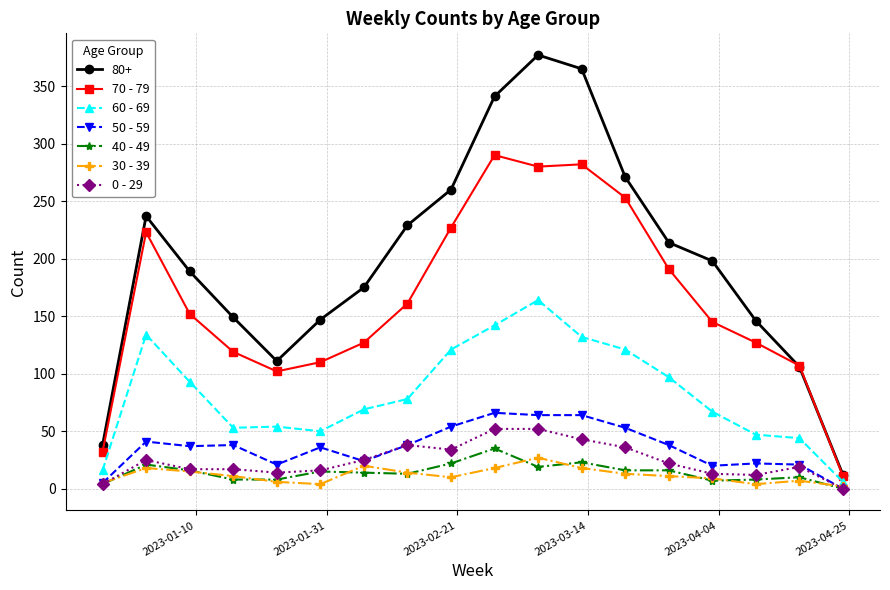

True or false: 40 - 49 and 70 - 79 intersect in this chart.

False